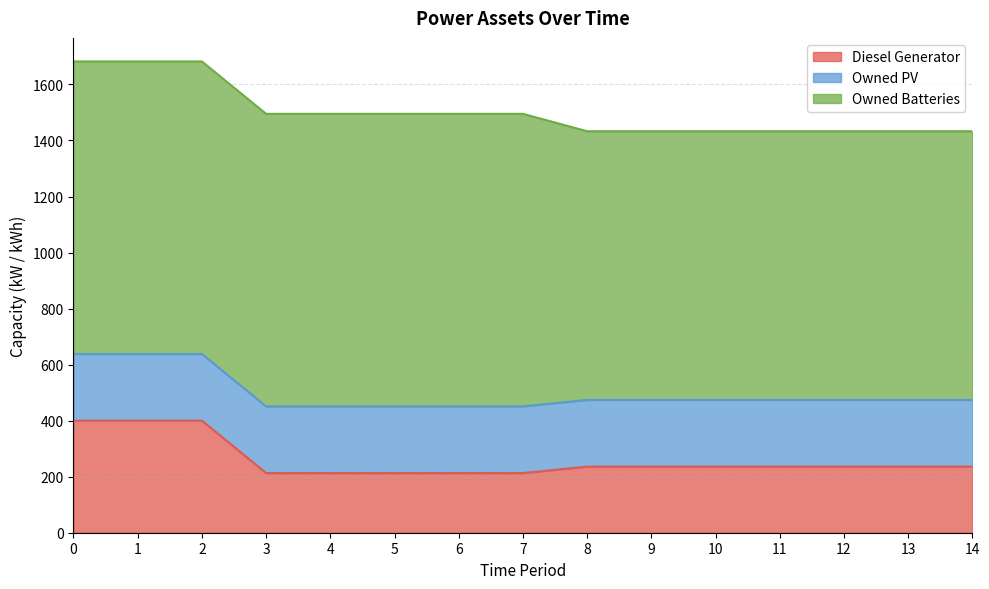

Does the chart display data point markers on the line(s)?

No